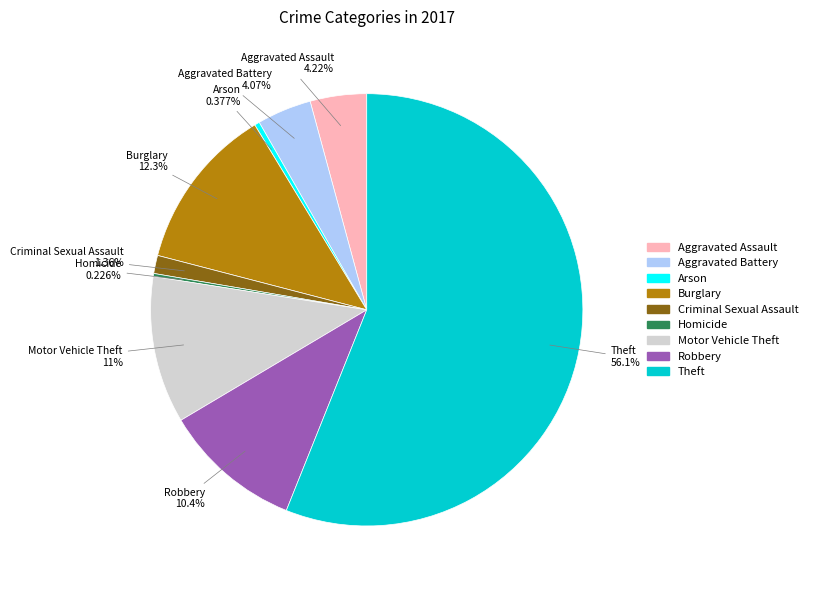

Which has a higher value, Burglary or Aggravated Battery?

Burglary